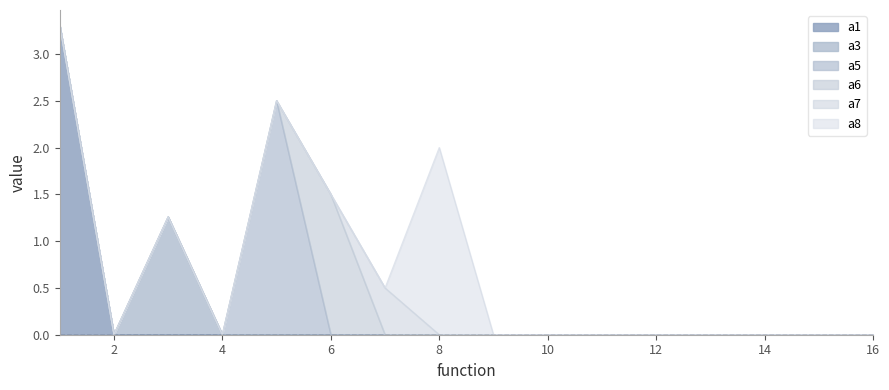

True or false: a8 has a value of 1.4 at 1.

False